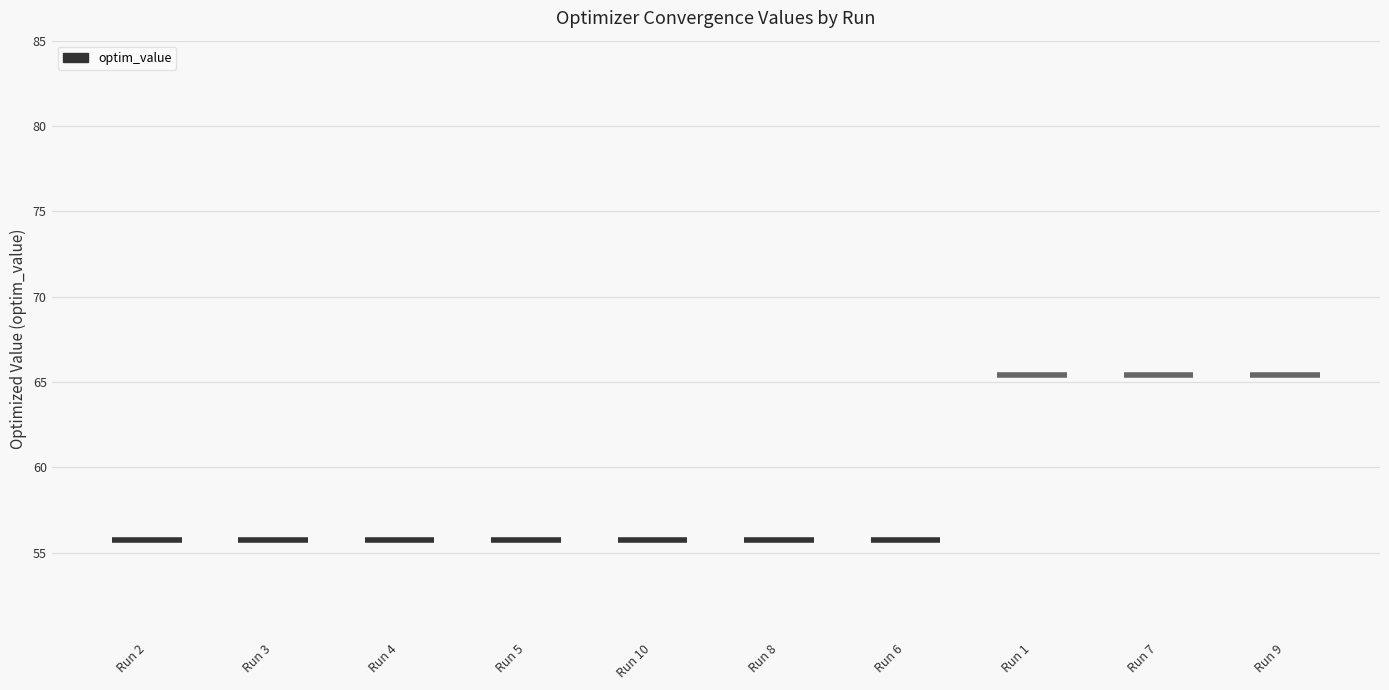

Are the bars grouped side by side (vs. stacked)?

No